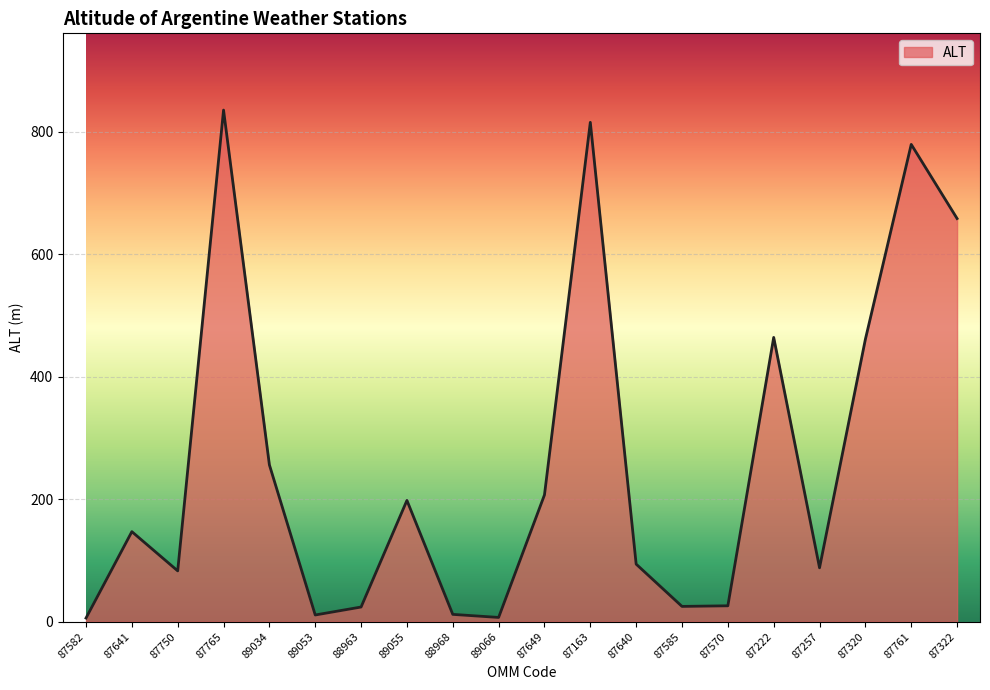

The chart shows a value of 25 at 87585. True or false?

True